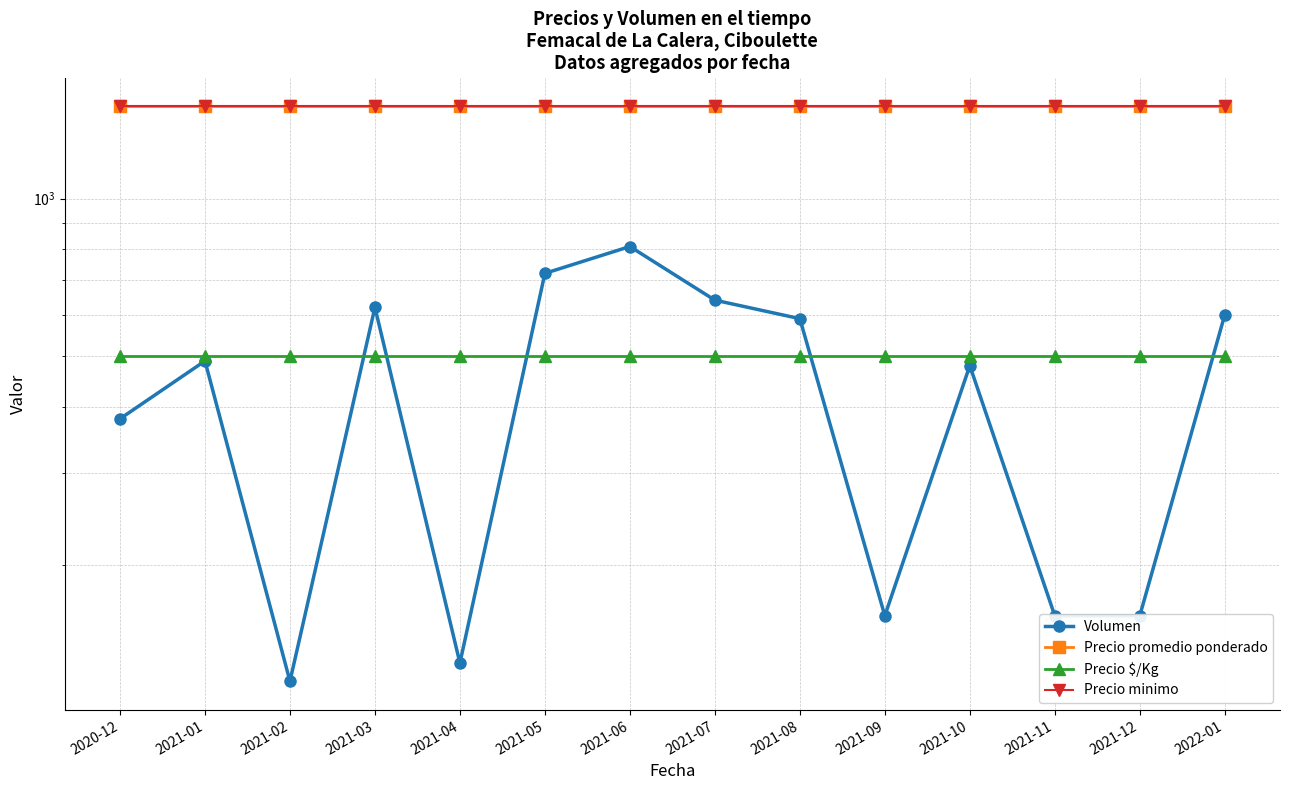

What is the value of the Precio $/Kg point at the 13th from the left?

500